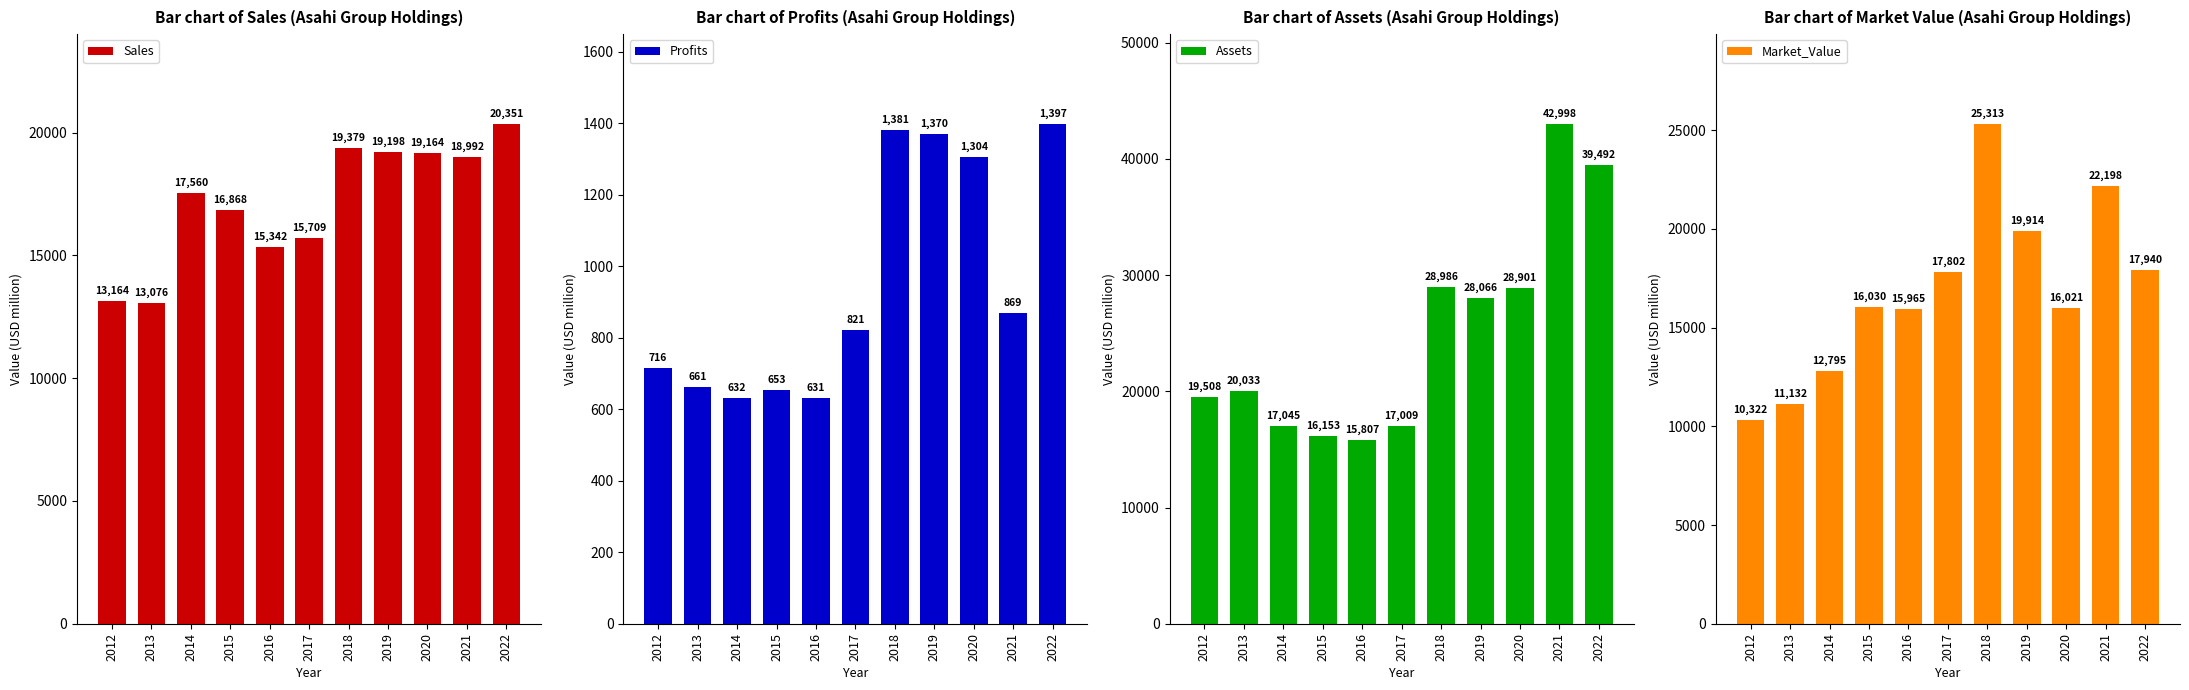

What is the spread (max minus min) of values at 2017?

16980.9